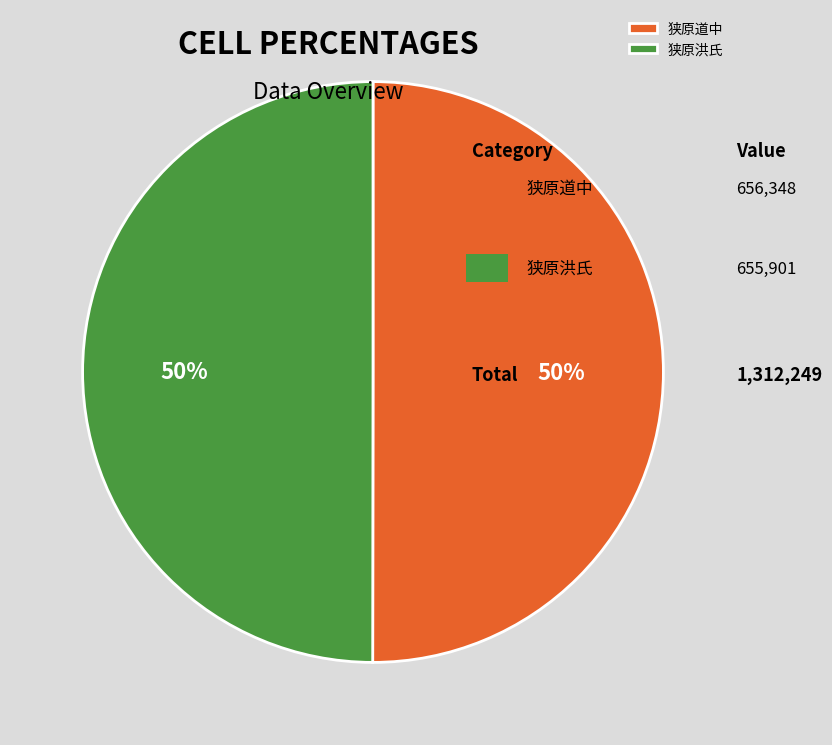

To the nearest percent, what portion does 狭原洪氏 represent?

50%